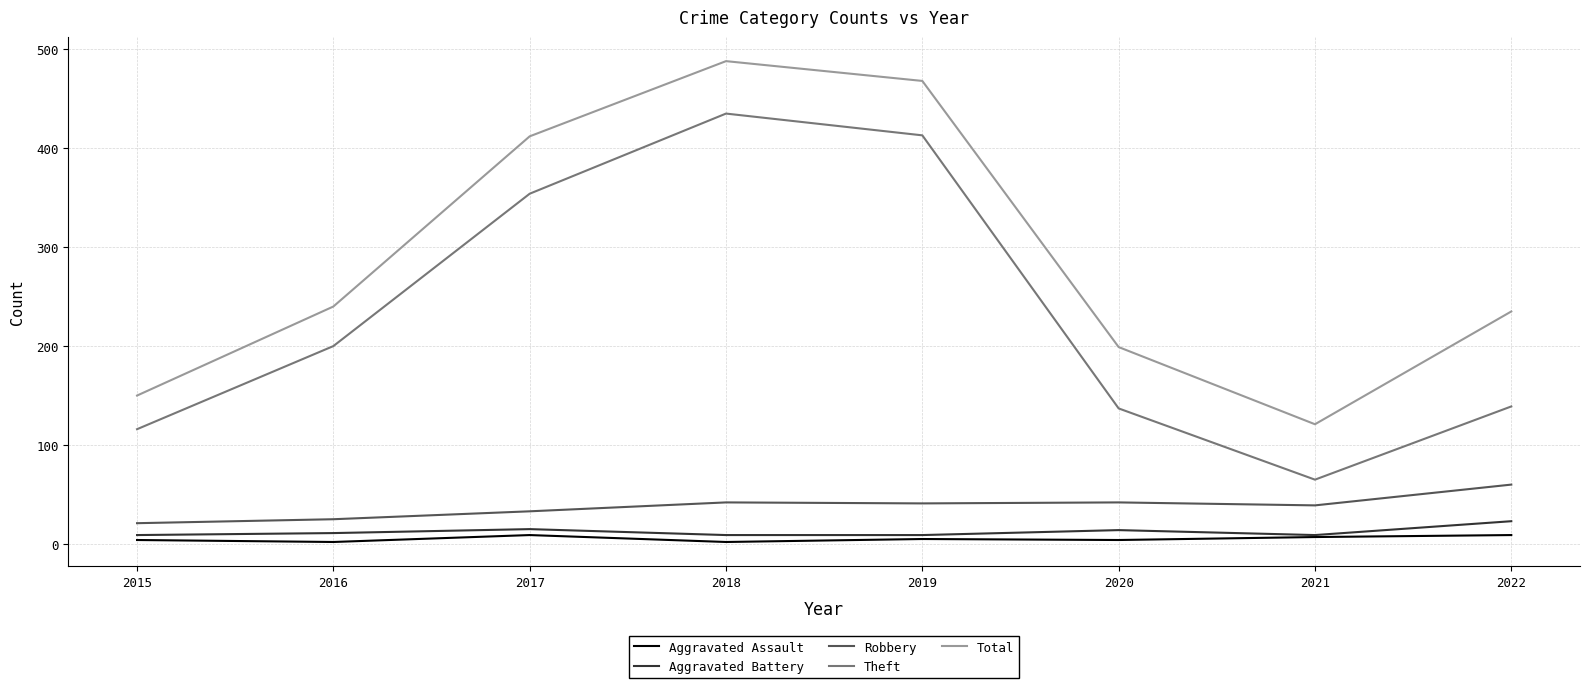

Where is the first local minimum for Total?

2021